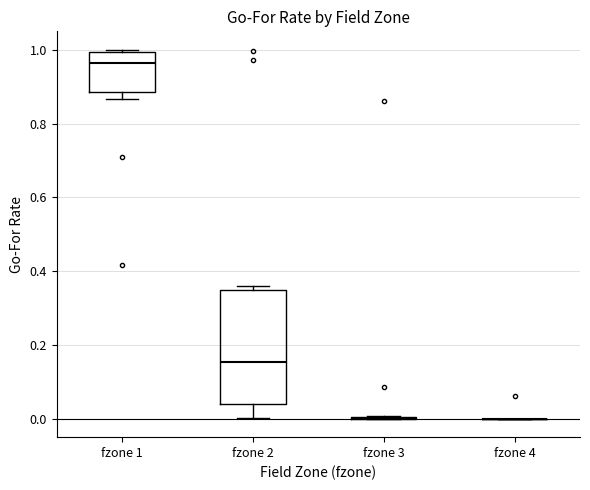

Reading left to right, transcribe this box plot: for each box, give where its median line is, the range the box spans, and where its two whiskers end, as read against the y-axis. The values are not printed on the chart, so give them approximately, as read against the axis.

fzone 1: median 0.96, box 0.88 to 1.00, whiskers 0.86 to 1.00
fzone 2: median 0.16, box 0.04 to 0.34, whiskers 0.00 to 0.36
fzone 3: box collapsed to a line at 0.00, whiskers 0.00 to 0.00
fzone 4: box collapsed to a line at 0.00, whiskers 0.00 to 0.00